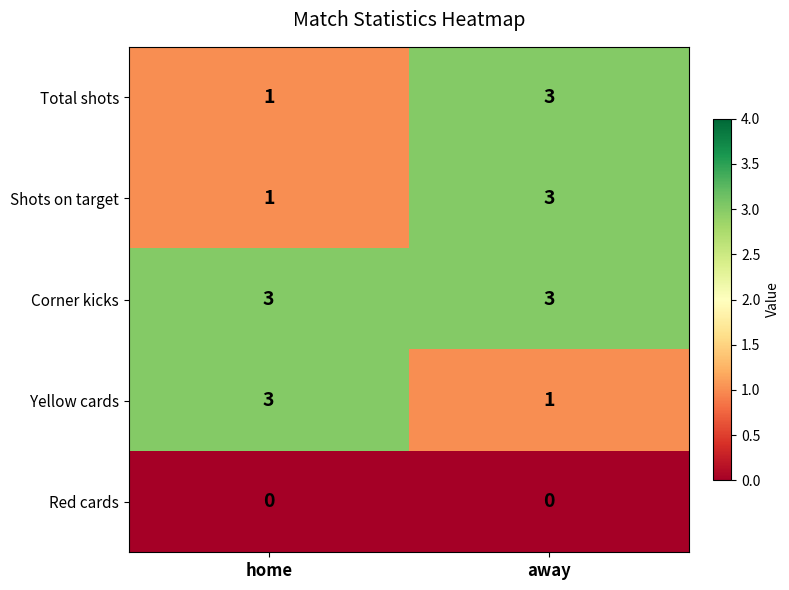

The value of Shots on target at away is 3. True or false?

True